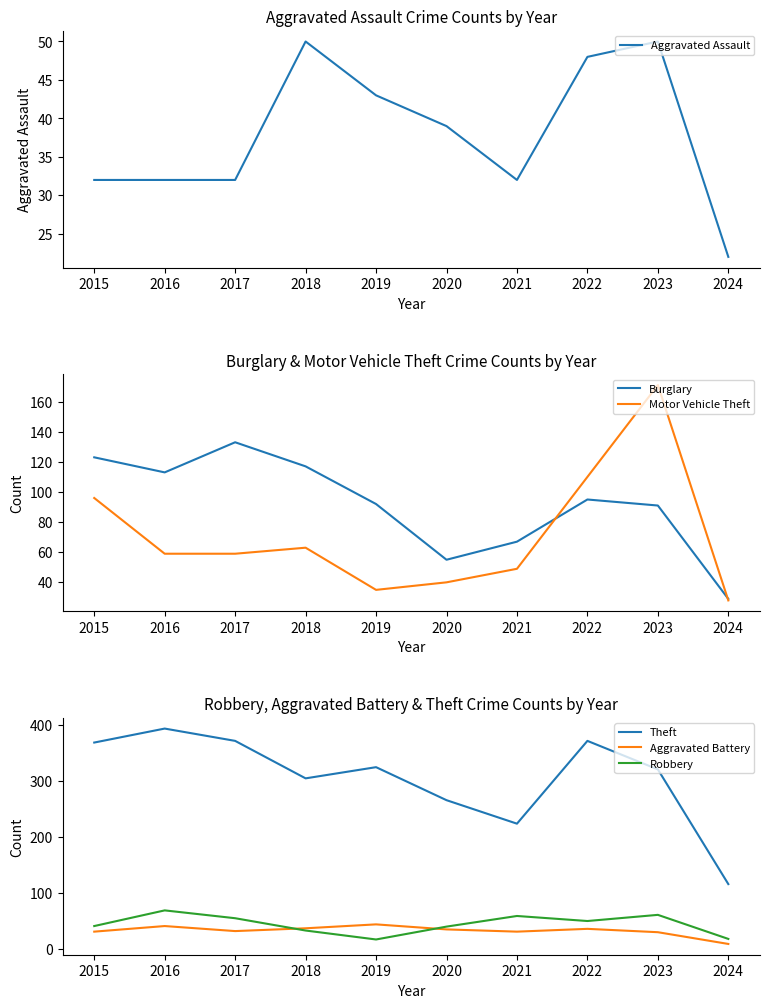

The value of Aggravated Battery at 2019 is 59. True or false?

False